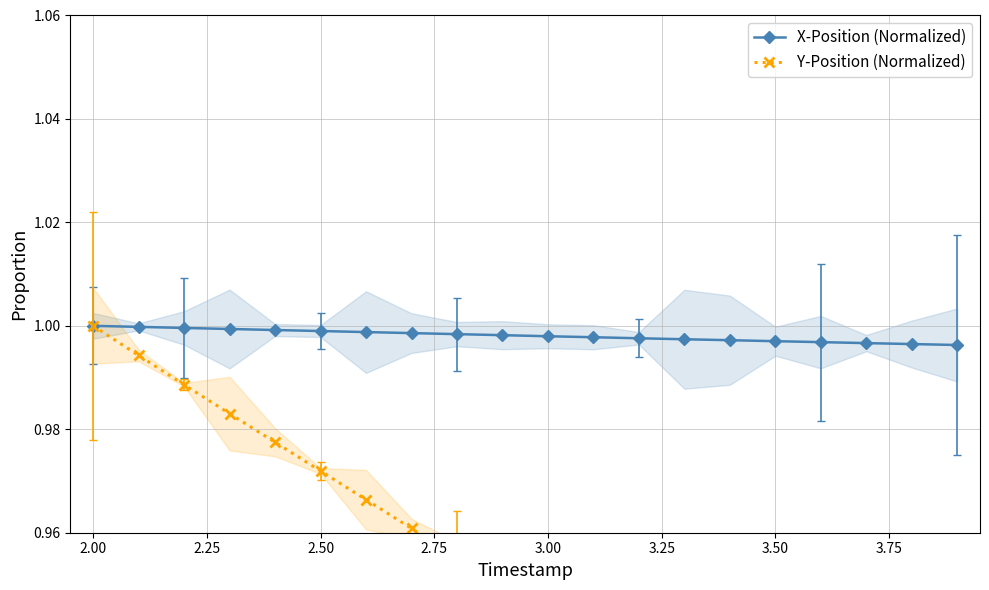

How many lines are shown in the chart?

2